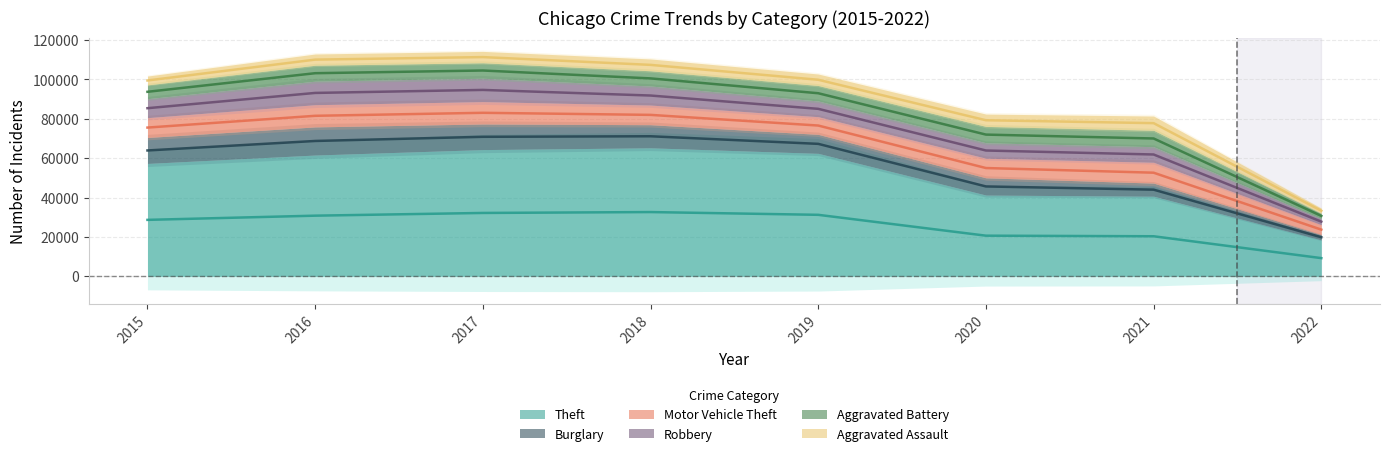

Reading left to right, transcribe all the data shown in this chart.

Theft: 2015=57347	2016=61617	2017=64380	2018=65281	2019=62475	2020=41282	2021=40693	2022=18475
Burglary: 2015=13184	2016=14289	2017=13001	2018=11746	2019=9639	2020=8753	2021=6656	2022=2738
Motor Vehicle Theft: 2015=10068	2016=11286	2017=11380	2018=9983	2019=8978	2020=9953	2021=10582	2022=5008
Robbery: 2015=9638	2016=11960	2017=11880	2018=9679	2019=7994	2020=7855	2021=7920	2022=3106
Aggravated Battery: 2015=7018	2016=8085	2017=7845	2018=7735	2019=7857	2020=8318	2021=8348	2022=2696
Aggravated Assault: 2015=4480	2016=5712	2017=5793	2018=6001	2019=5840	2020=6264	2021=7238	2022=2572